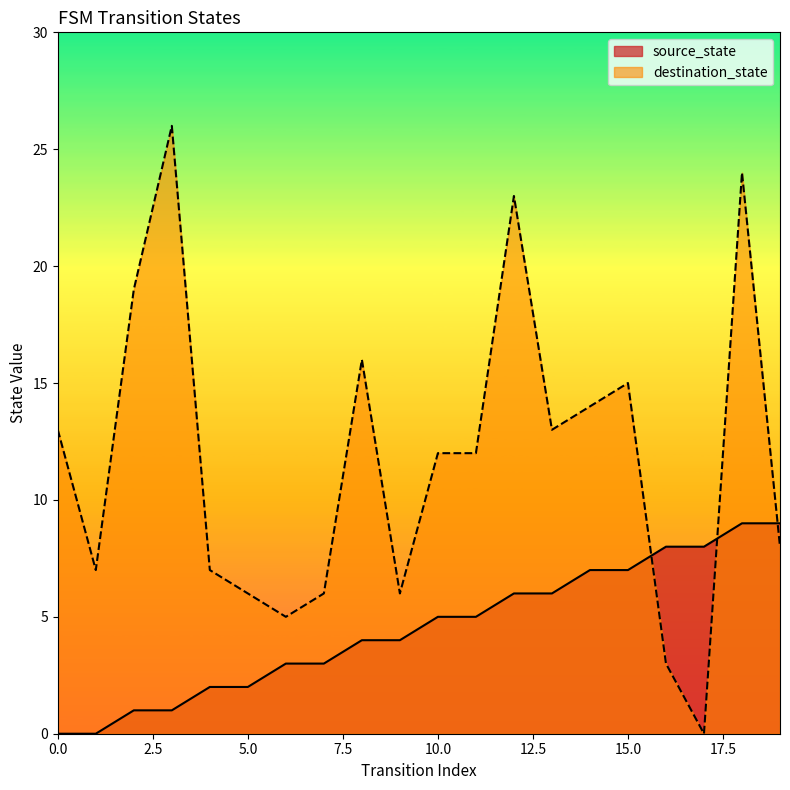

How many lines are shown in the chart?

2